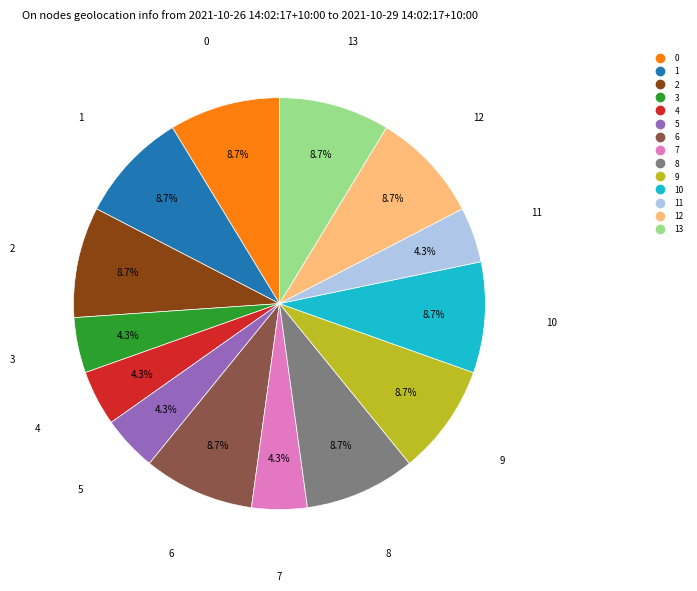

Is there a majority slice in this chart?

No